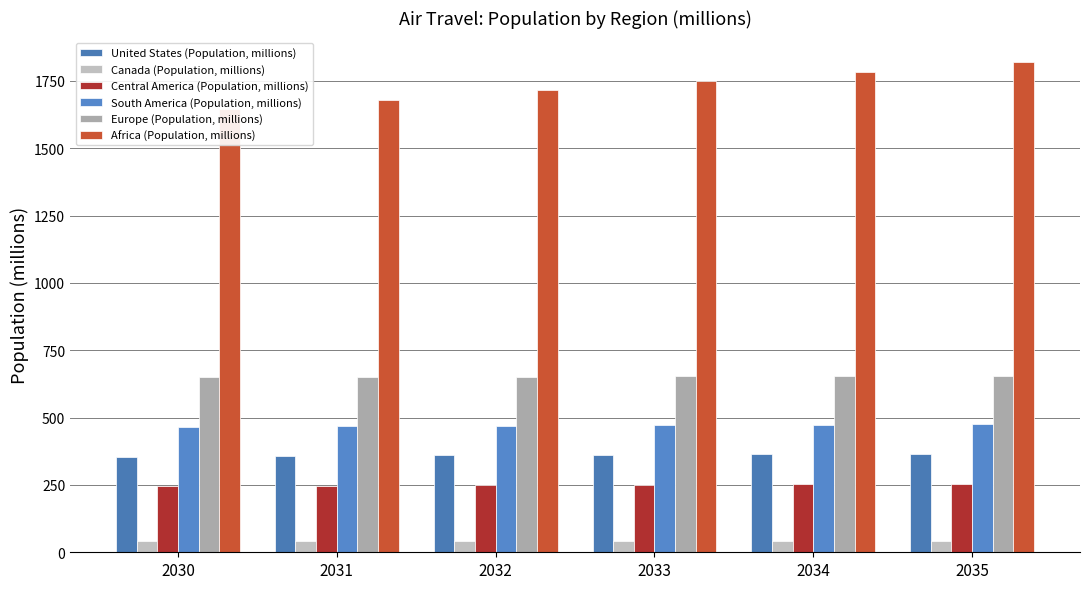

Does the chart contain stacked bars?

No